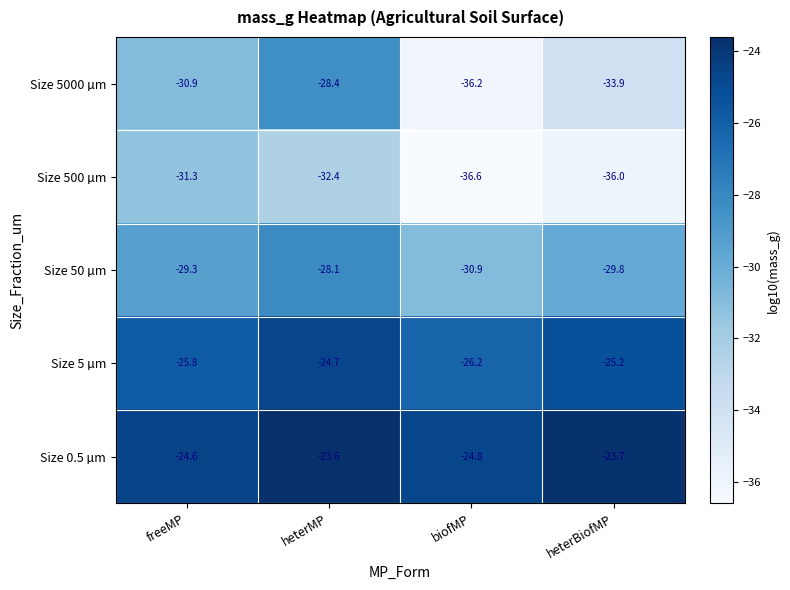

Reading right to left, what are all the values shown in this chart?

Size 5000 µm: heterBiofMP=-33.9	biofMP=-36.2	heterMP=-28.4	freeMP=-30.9
Size 500 µm: heterBiofMP=-36.0	biofMP=-36.6	heterMP=-32.4	freeMP=-31.3
Size 50 µm: heterBiofMP=-29.8	biofMP=-30.9	heterMP=-28.1	freeMP=-29.3
Size 5 µm: heterBiofMP=-25.2	biofMP=-26.2	heterMP=-24.7	freeMP=-25.8
Size 0.5 µm: heterBiofMP=-23.7	biofMP=-24.8	heterMP=-23.6	freeMP=-24.6